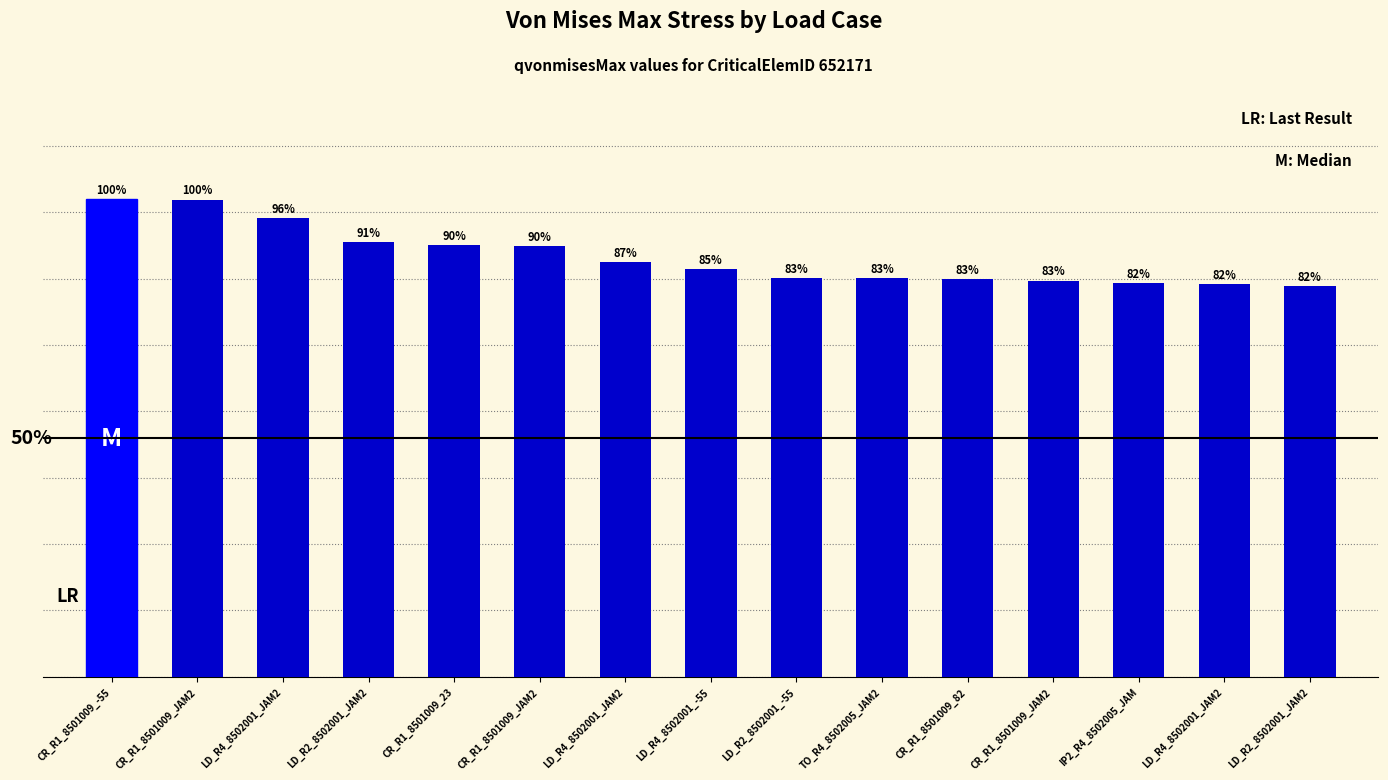

At which label is the value closest to 26?

CR_R1_8501009_23